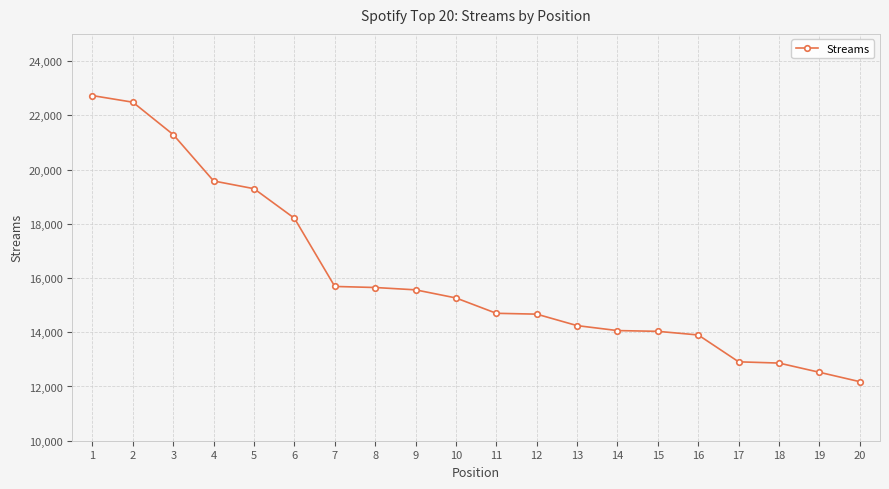

What is the maximum value shown in the chart?

22725